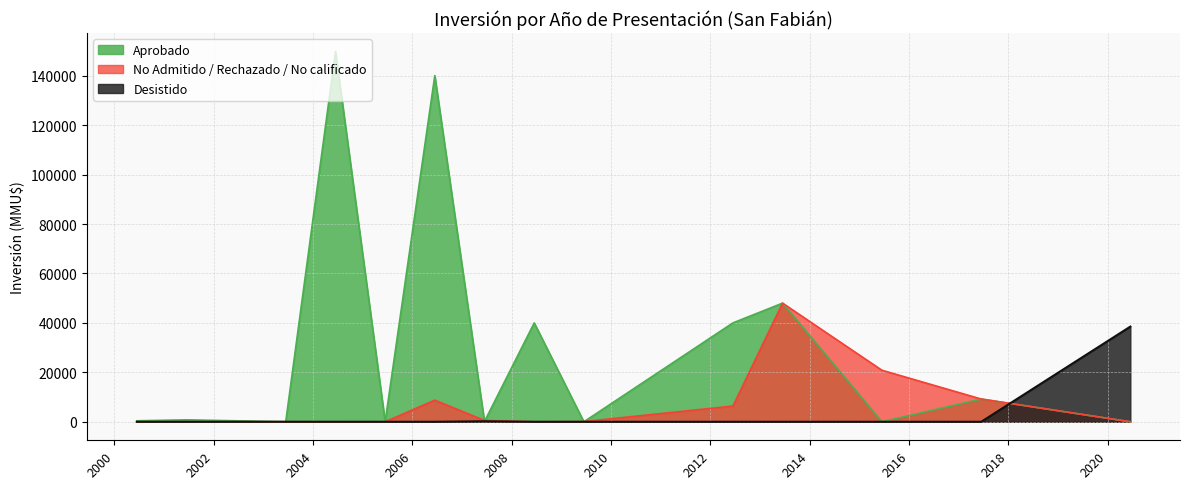

What are all the series names shown in the legend?

Aprobado, No Admitido / Rechazado / No calificado, Desistido